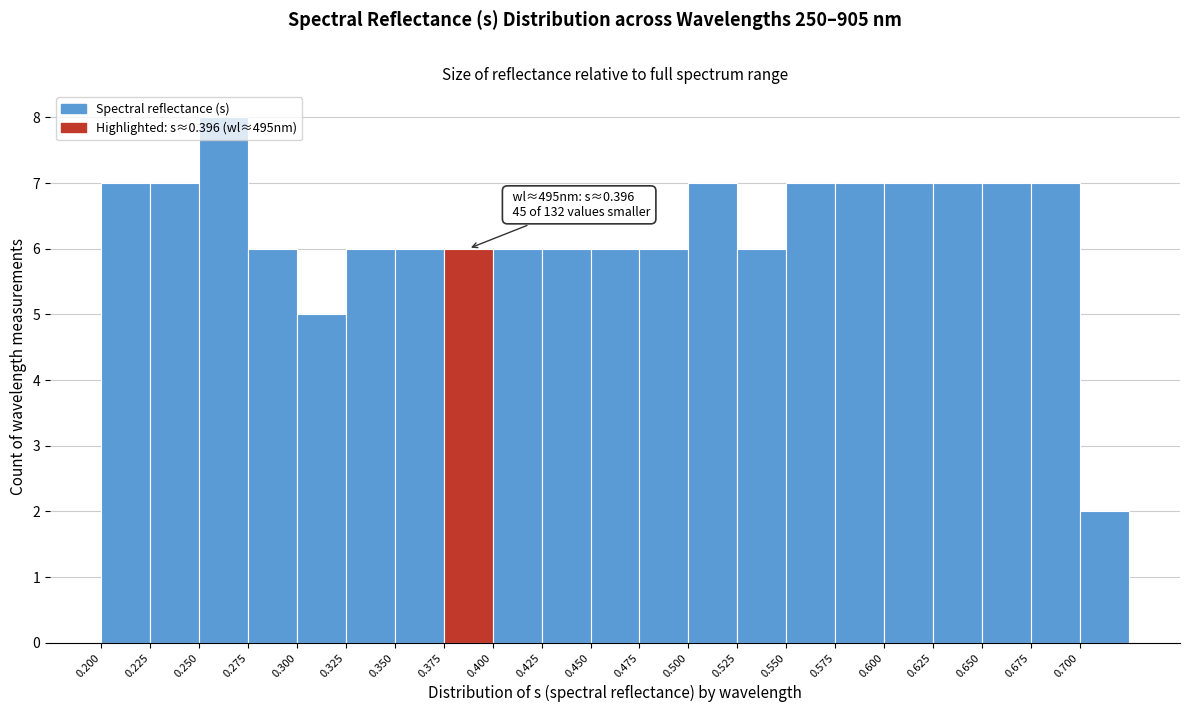

Which range on the x-axis has the tallest bar?

0.250 to 0.275